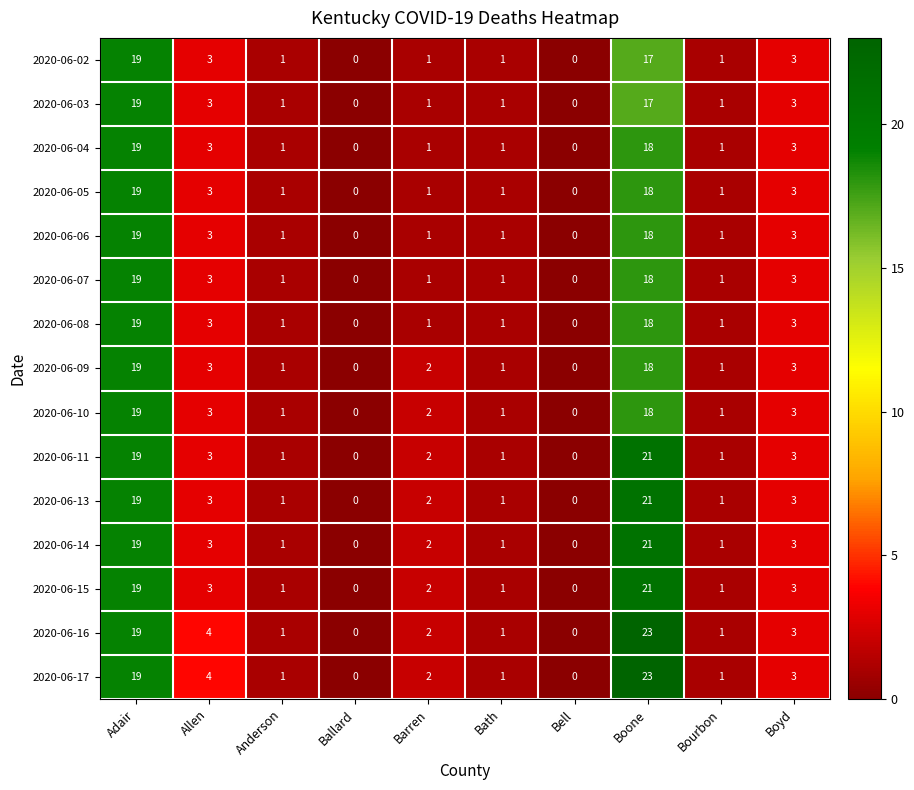

Is the value of 2020-06-14 at Adair greater than the value of 2020-06-09 at Allen?

Yes